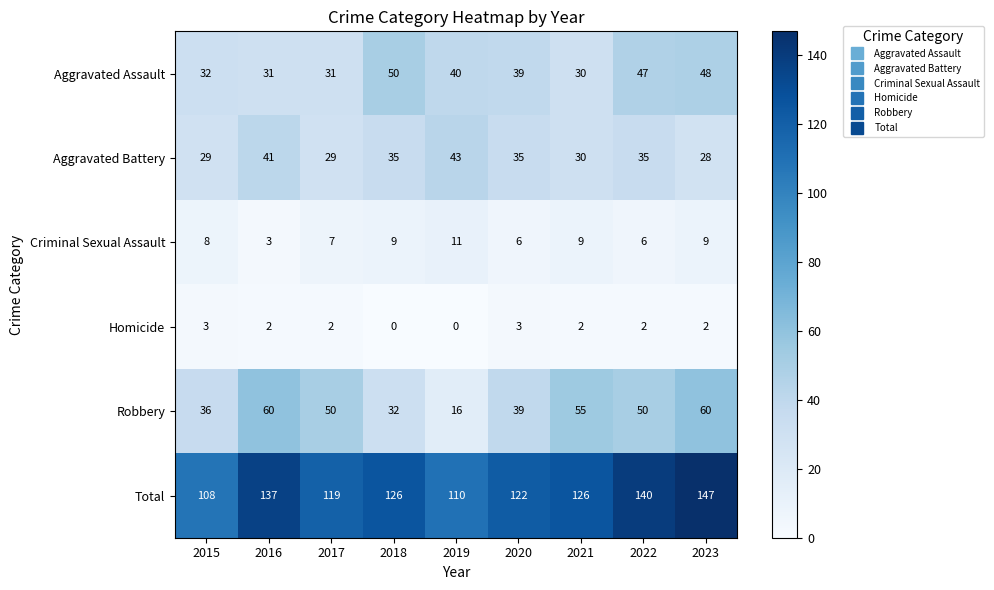

What is the greatest value displayed?

147